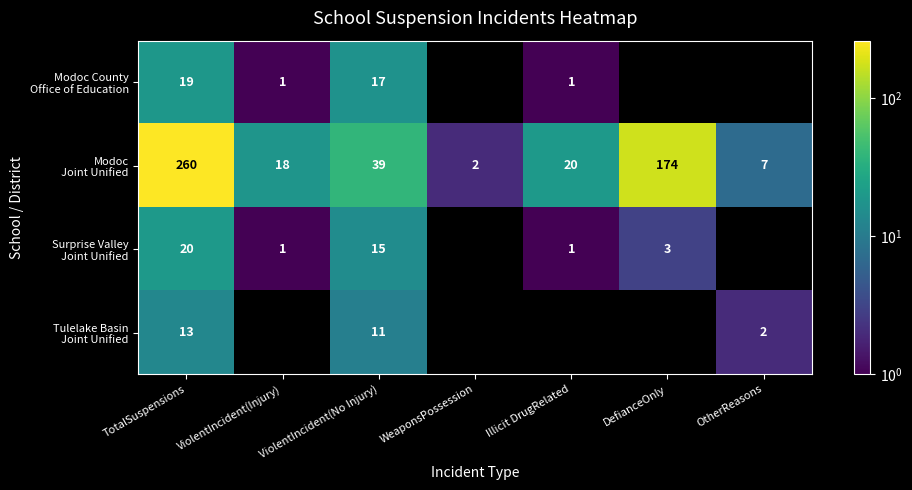

Is it true that Modoc County Office of Education equals 1.6 at Illicit DrugRelated?

False